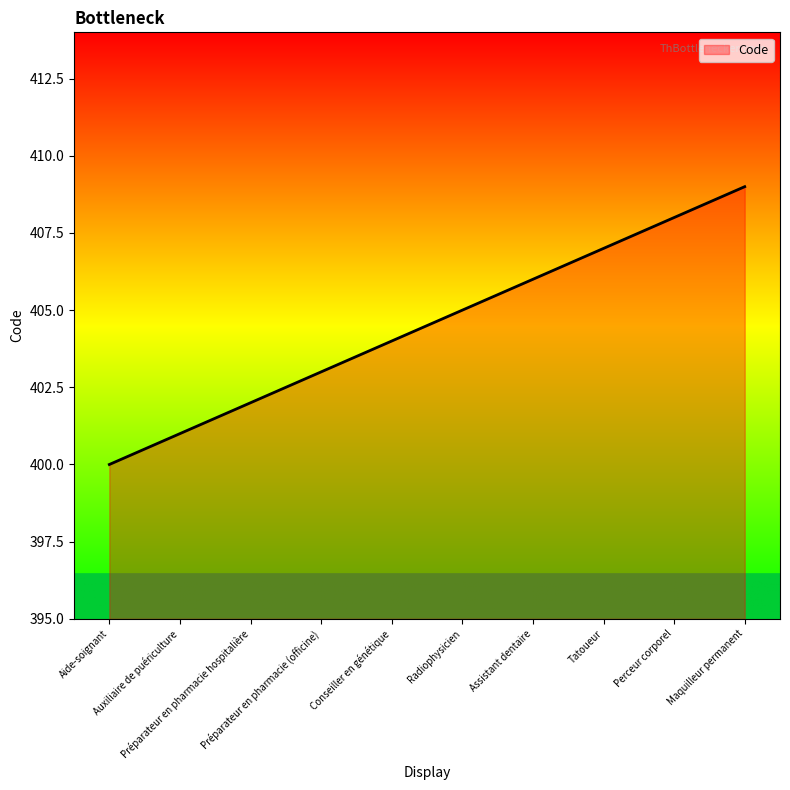

The value at Auxiliaire de puériculture is 677. True or false?

False